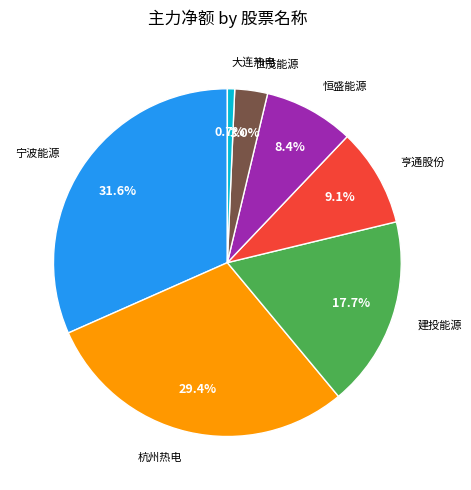

Does any single category account for the majority?

No